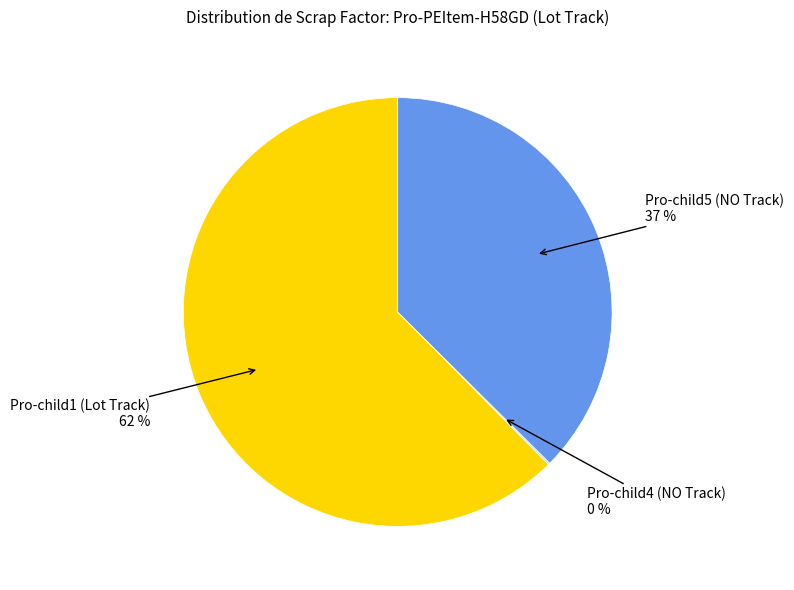

To the nearest percent, what is the average slice percentage?

33%